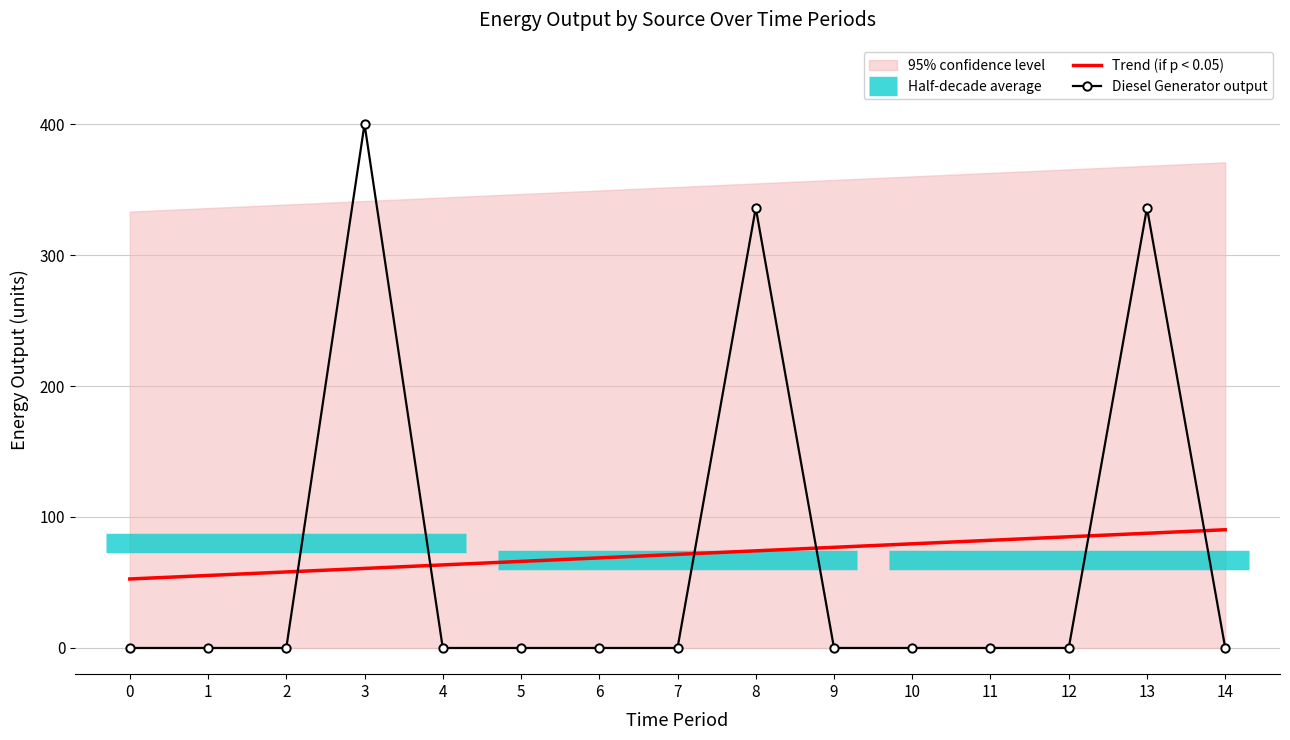

Is the value of Trend (if p < 0.05) at 8 greater than the value of Diesel Generator output at 7?

Yes